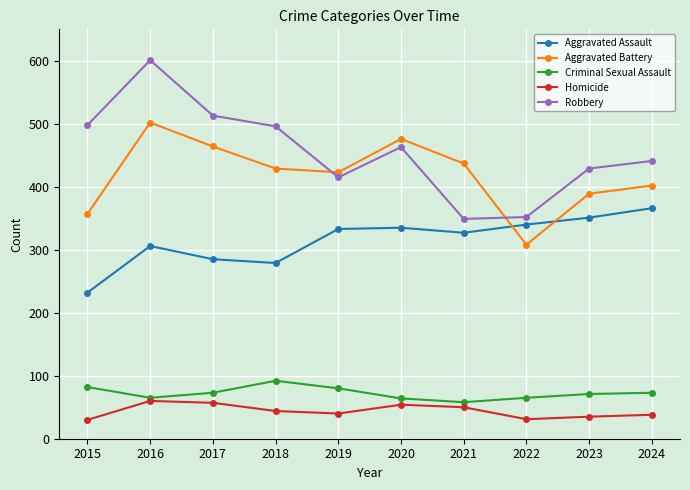

At which category is the sum across all series the highest?

2016